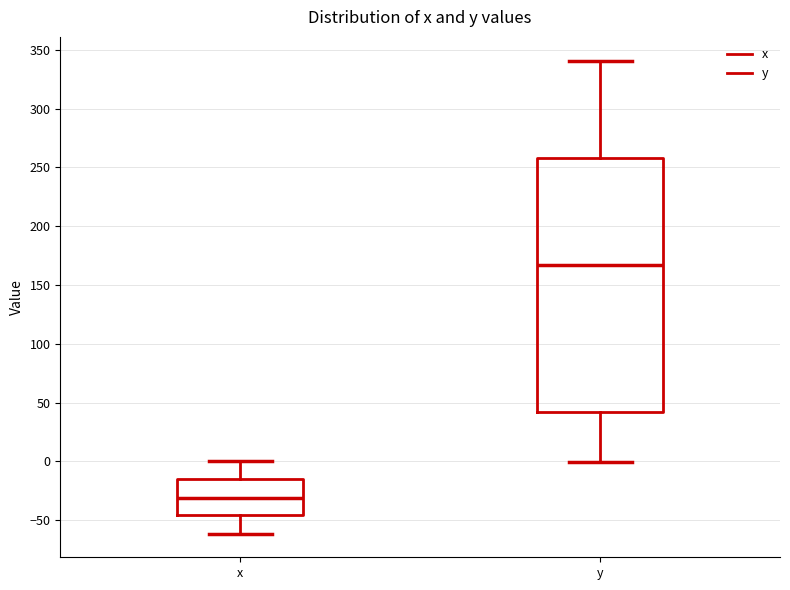

Reading left to right, read every box against the y-axis: the position of its median line, the range the box covers, and the ends of its whiskers. The values are not printed on the chart, so give them approximately, as read against the axis.

x: median -30, box -45 to -15, whiskers -60 to 0
y: median 165, box 40 to 260, whiskers 0 to 340